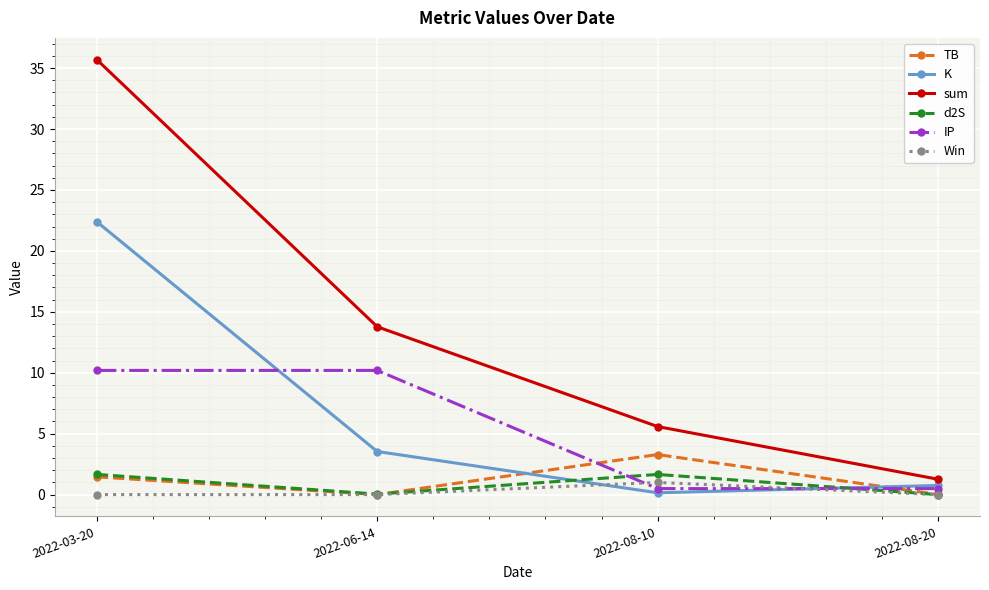

Does the chart display data point markers on the line(s)?

Yes